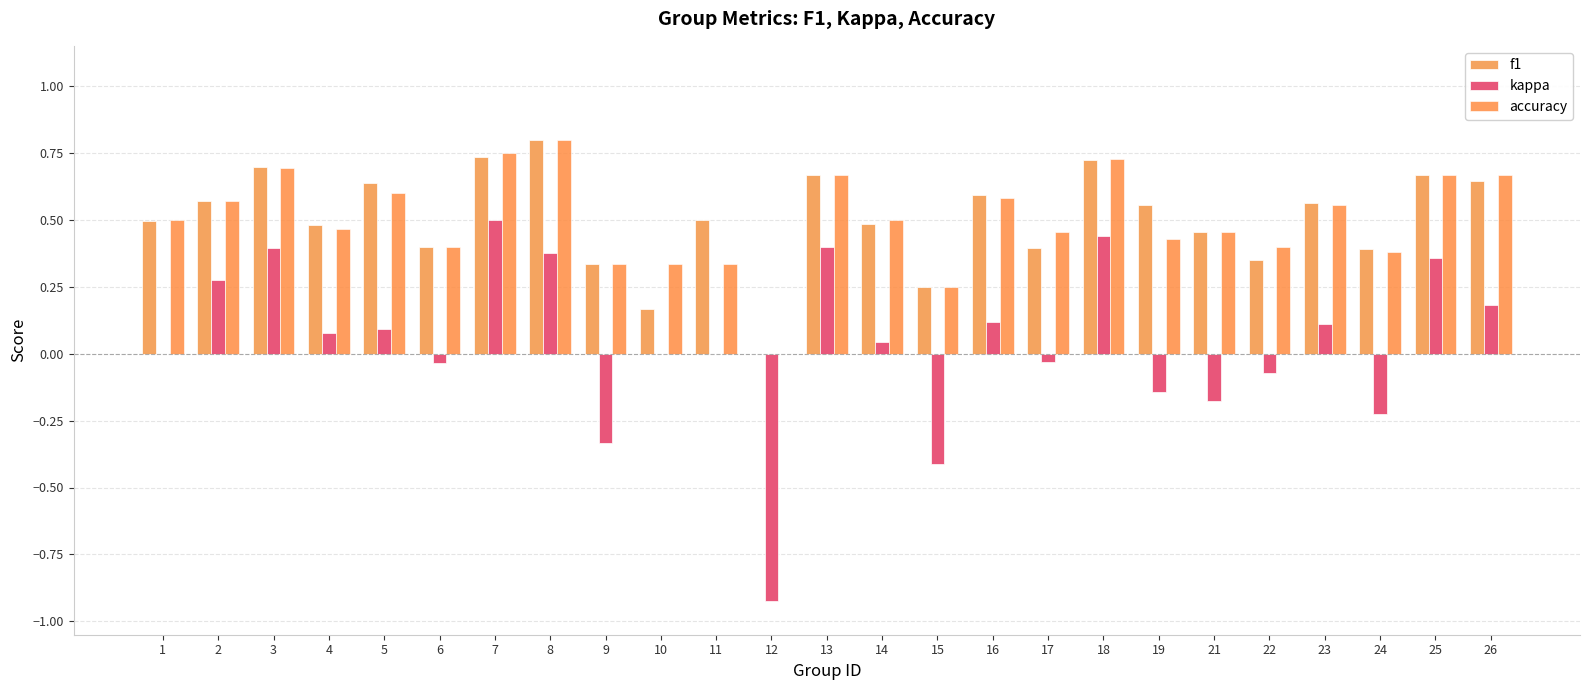

Is the value of accuracy at 13 greater than the value of kappa at 22?

Yes